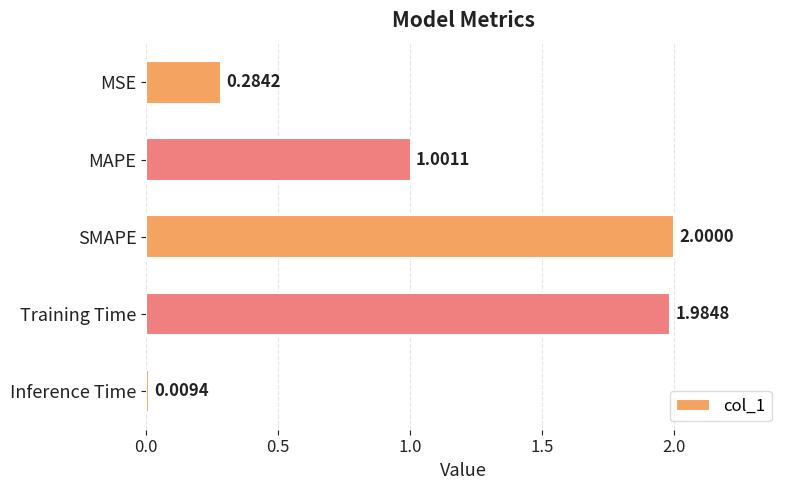

List the labels in order of value, largest first.

SMAPE, Training Time, MAPE, MSE, Inference Time